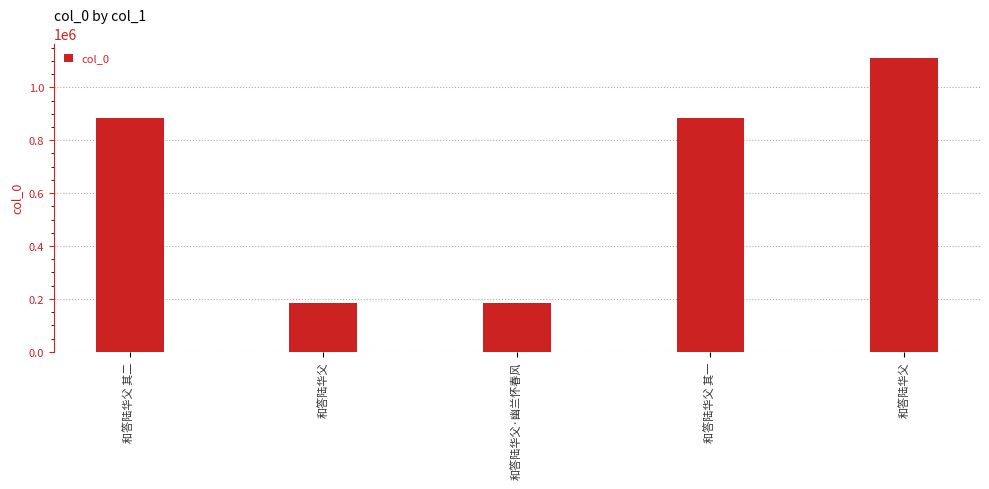

Reading left to right, transcribe all the data shown in this chart.

883089	184212	184249	883090	1110355